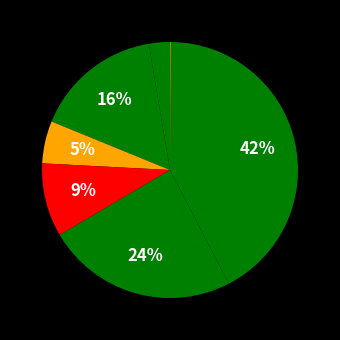

Is there a majority slice in this chart?

No